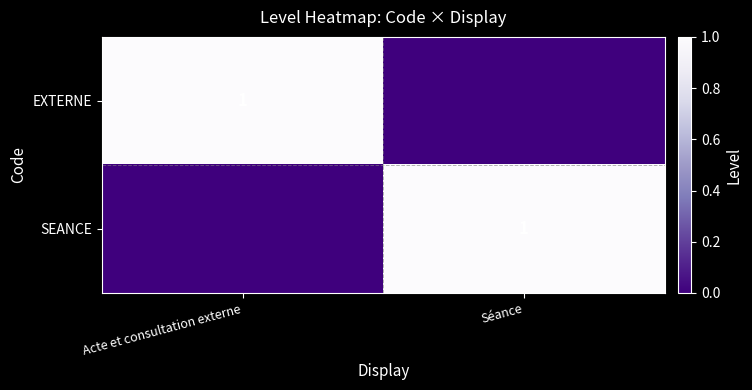

What is the spread (max minus min) of values at Séance?

1